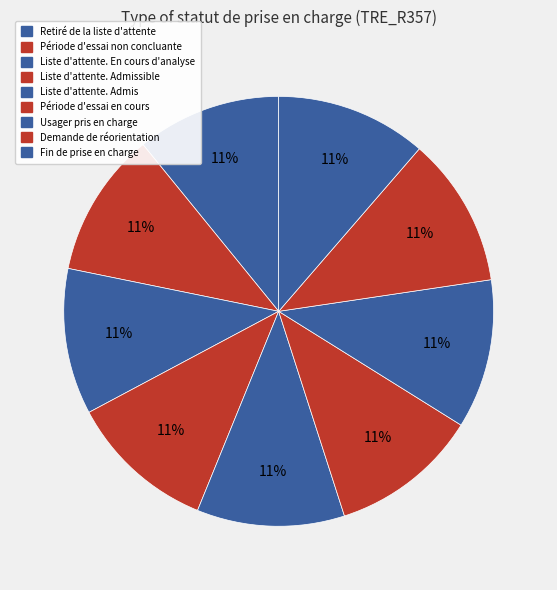

Which category has the smallest portion of the pie?

Retiré de la liste d'attente